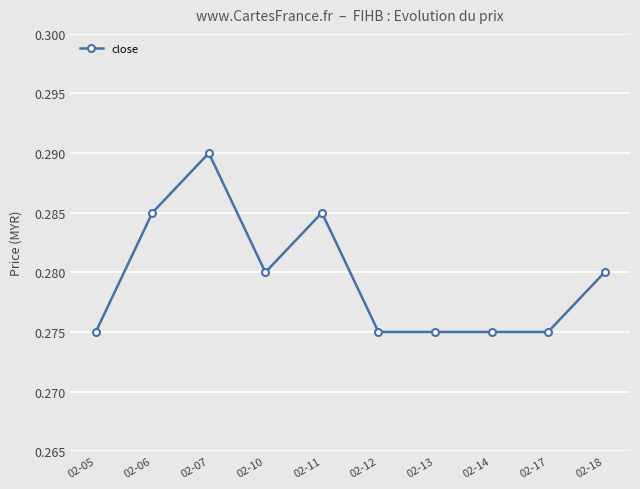

How many series are shown in this chart?

1